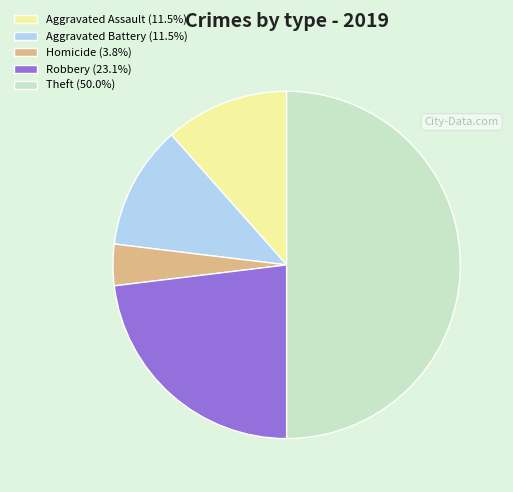

True or false: Aggravated Assault accounts for 12% of the total.

True